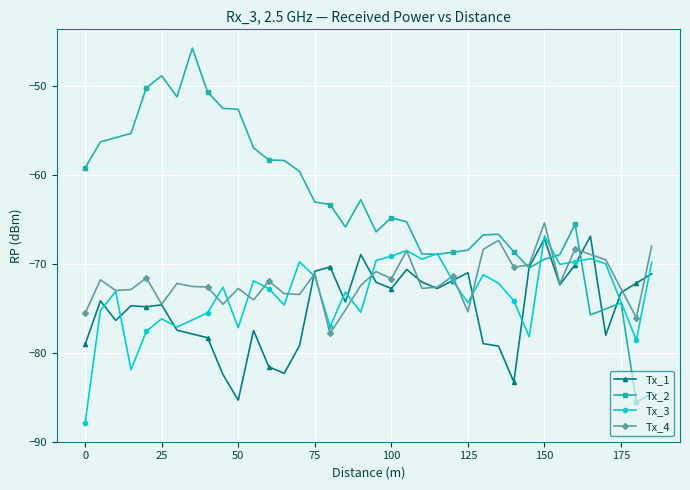

True or false: Tx_1 has more than 0 points higher than both neighbors.

True